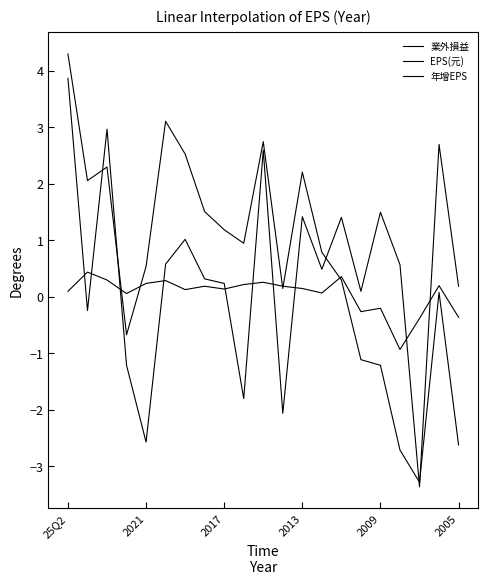

Which category has the highest value across all series?

25Q2